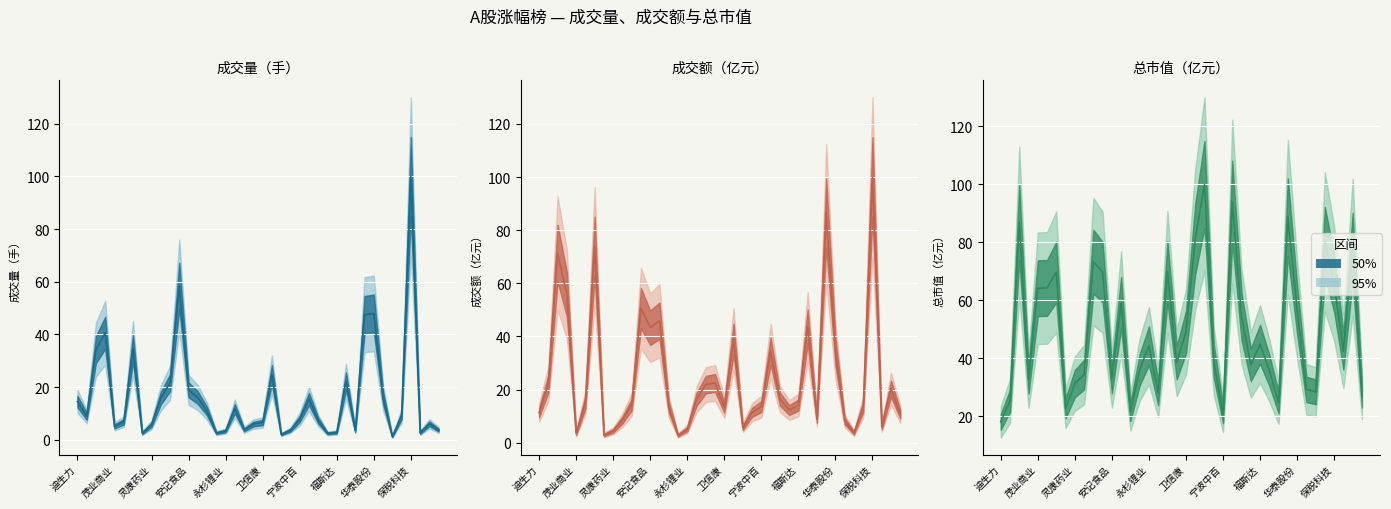

What is the maximum value shown in the chart?

100.0